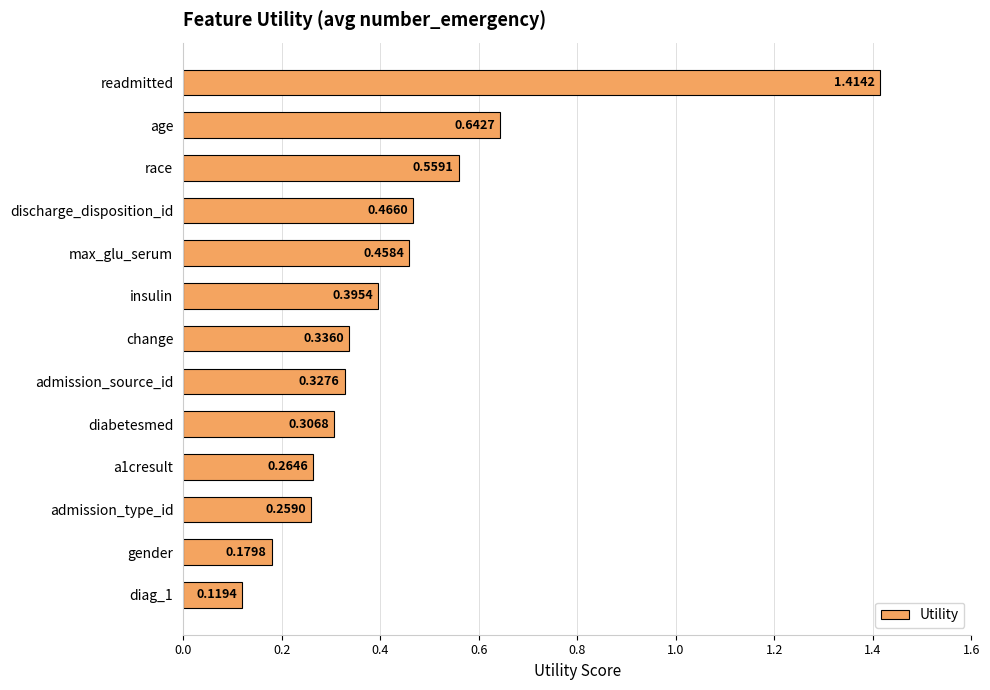

Which has a higher value, gender or admission_type_id?

admission_type_id